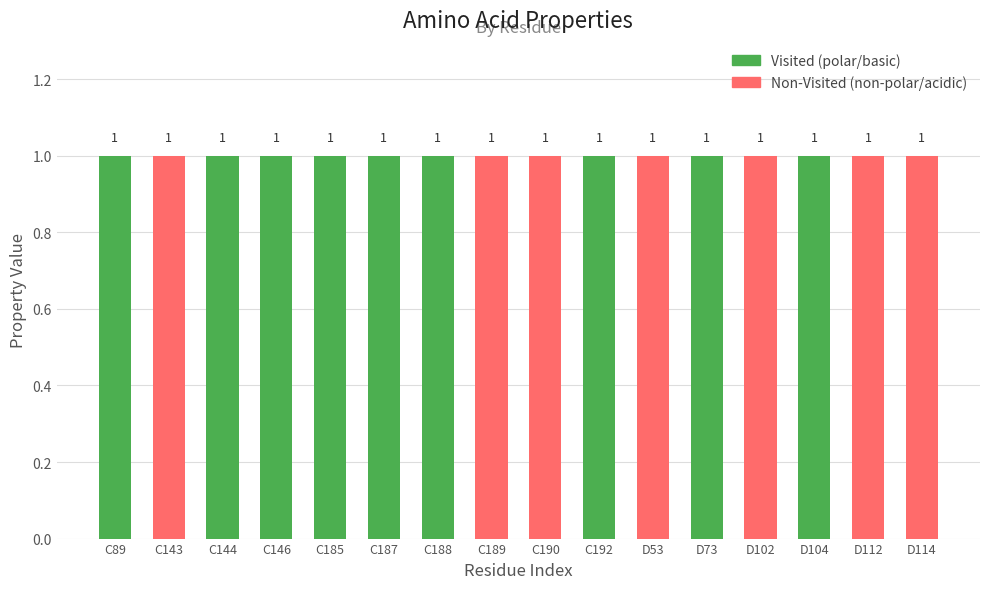

True or false: Non-Visited (non-polar/acidic) has a value of 2 at D112.

False